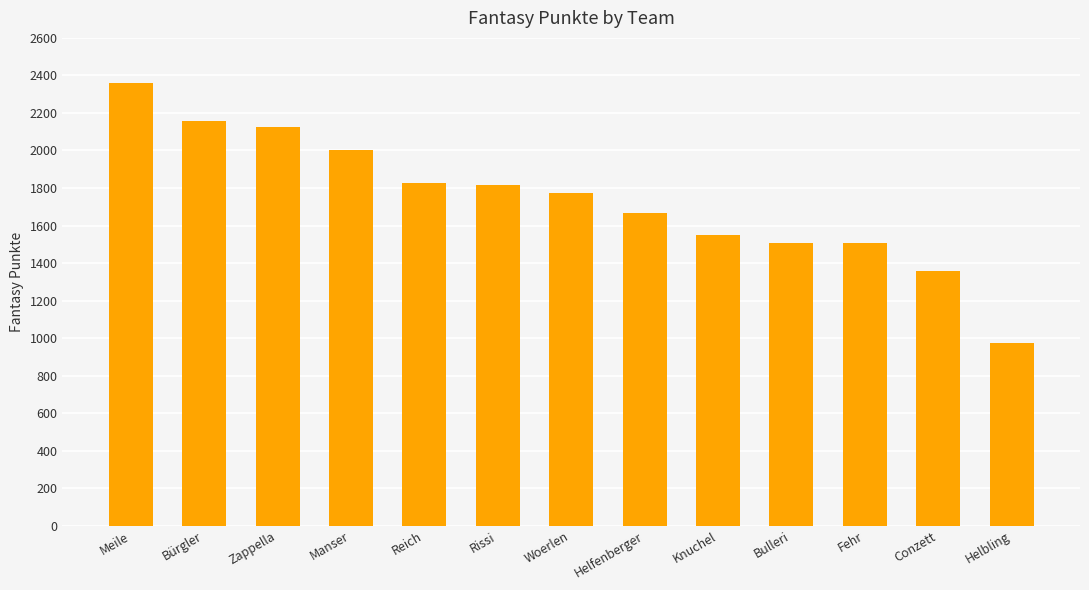

Count the number of categories in the chart.

13